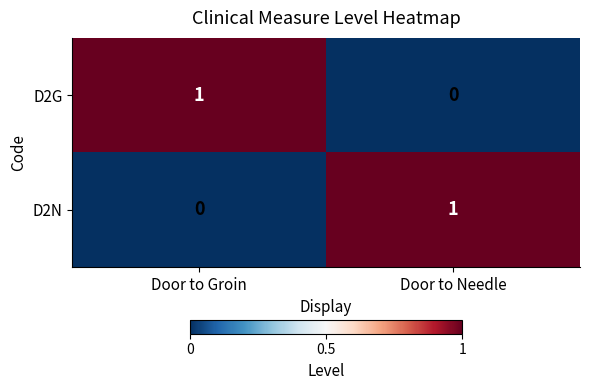

List the labels in order of D2G value, largest first.

Door to Groin, Door to Needle